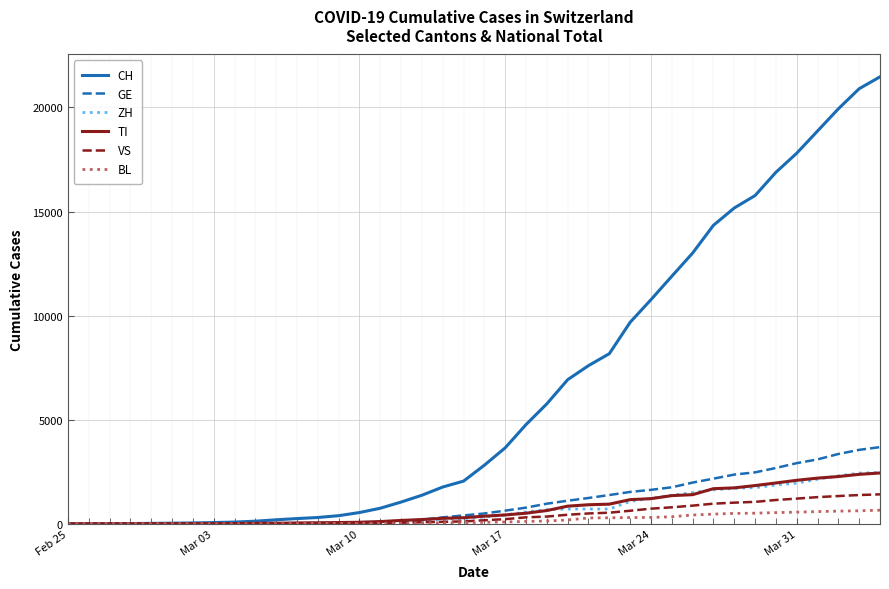

Which series has the largest range (max minus min)?

CH